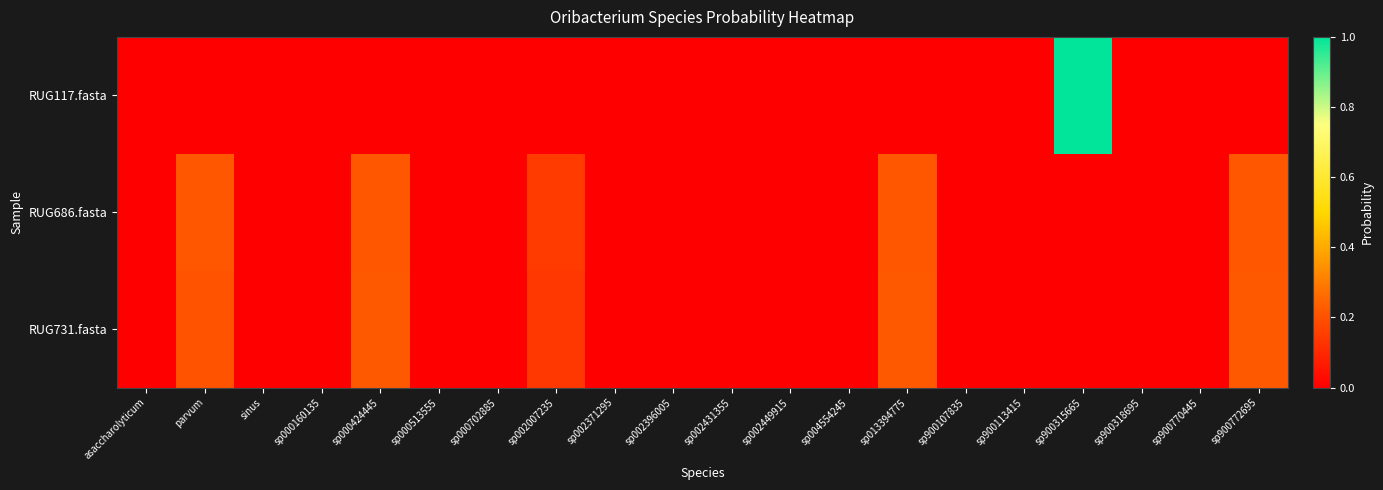

What is the total value across all series at parvum?

0.4